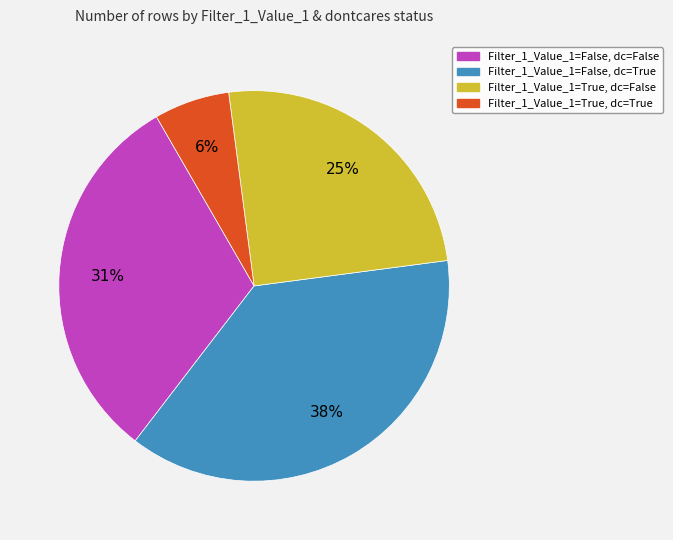

Is there a majority slice in this chart?

No